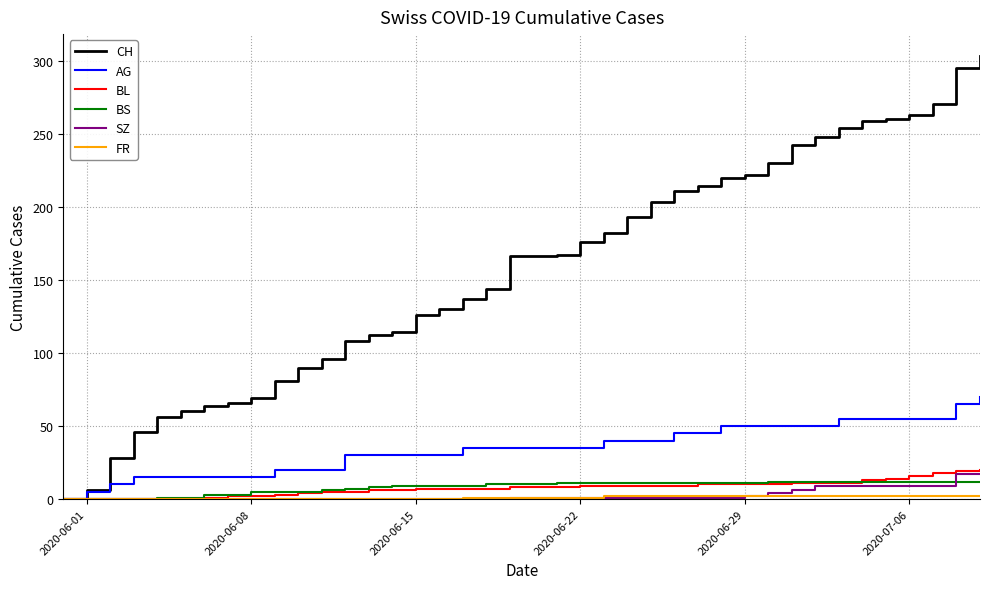

What is the maximum value for AG?

70